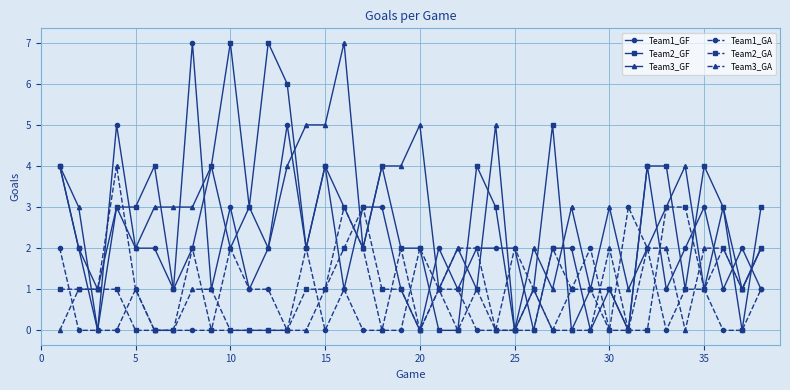

Reading left to right, extract all data points from this chart.

Team1_GF: 4	2	0	5	2	2	1	7	1	3	1	2	5	2	4	1	3	3	1	0	2	1	2	2	2	0	2	2	0	1	0	4	1	2	3	1	2	1
Team2_GF: 4	2	1	3	3	4	1	2	4	7	3	7	6	2	4	3	2	4	2	2	0	0	4	3	0	1	5	0	1	1	0	4	4	1	4	3	0	3
Team3_GF: 4	3	0	3	2	3	3	3	4	2	3	2	4	5	5	7	2	4	4	5	1	2	1	5	0	2	1	3	1	3	1	2	3	4	1	3	1	2
Team1_GA: 2	0	0	0	1	0	0	0	0	2	1	1	0	2	0	1	0	0	0	2	1	1	0	0	0	1	0	1	2	0	3	2	0	1	1	0	0	1
Team2_GA: 1	1	1	1	0	0	0	2	0	0	0	0	0	1	1	2	3	1	1	0	1	0	1	0	0	0	2	1	1	0	0	0	3	3	1	2	1	2
Team3_GA: 0	1	1	4	1	0	0	1	1	0	0	0	0	0	1	3	2	0	2	0	1	2	2	0	2	1	0	0	0	2	0	2	2	0	2	2	1	2